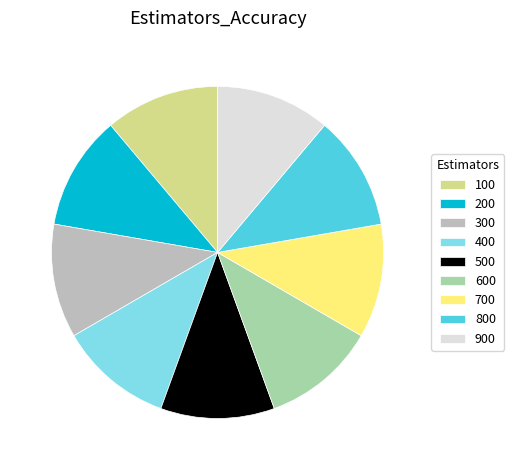

Does 400 account for over 50% of the chart?

No